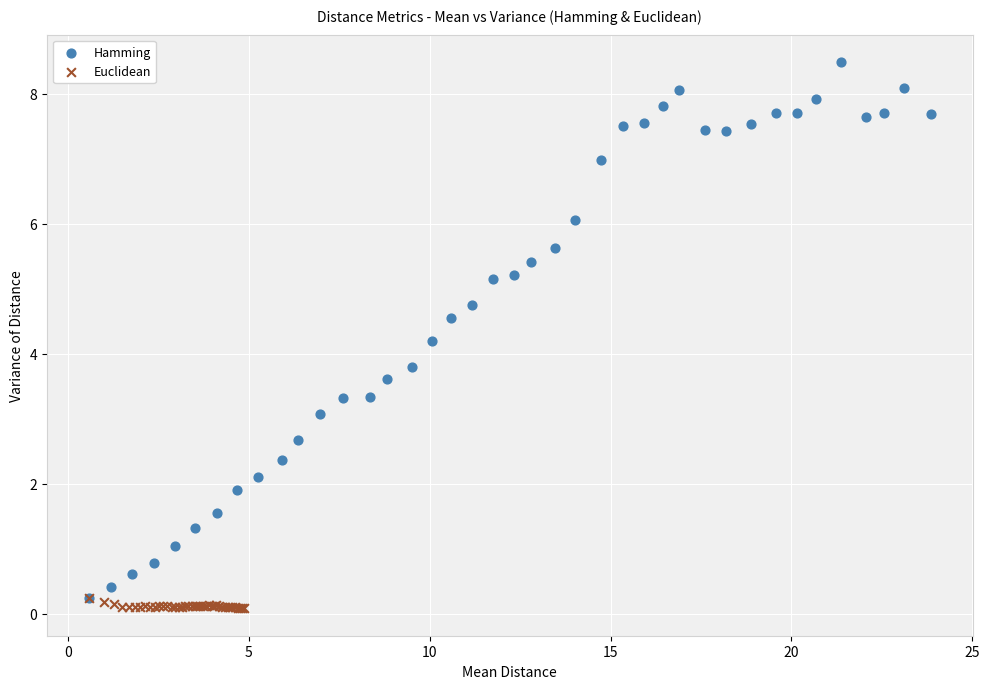

Which series has the largest Y range (max minus min)?

Hamming